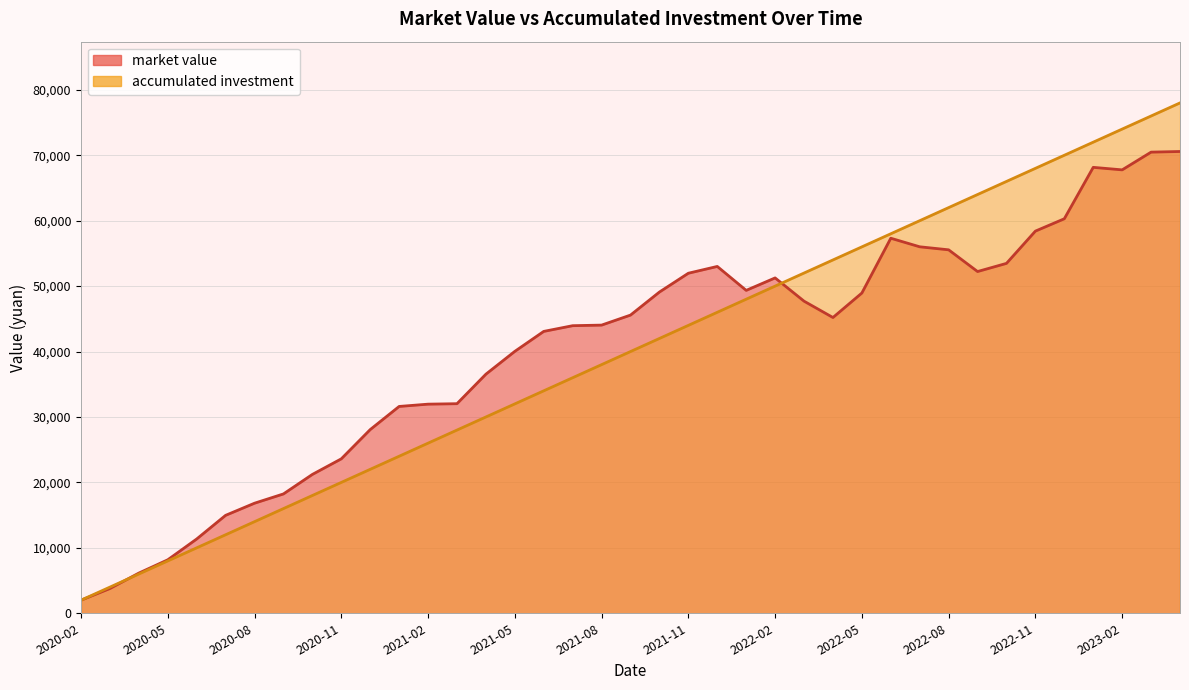

Reading left to right, what are all the values shown in this chart?

market value: 2000.0	3783.5	6143.6	8173.8	11353.8	14968.6	16822.5	18240.2	21221.5	23603.7	28073.0	31610.7	31960.9	32030.5	36542.5	40028.5	43079.9	43952.4	44041.7	45573.0	49094.4	51969.9	53008.1	49351.1	51254.6	47701.9	45202.5	48944.8	57317.9	56010.3	55547.7	52229.1	53475.1	58406.9	60293.4	68151.8	67767.9	70476.8	70575.4
accumulated investment: 2000.0	4000.0	6000.0	8000.0	10000.0	12000.0	14000.0	16000.0	18000.0	20000.0	22000.0	24000.0	26000.0	28000.0	30000.0	32000.0	34000.0	36000.0	38000.0	40000.0	42000.0	44000.0	46000.0	48000.0	50000.0	52000.0	54000.0	56000.0	58000.0	60000.0	62000.0	64000.0	66000.0	68000.0	70000.0	72000.0	74000.0	76000.0	78000.0